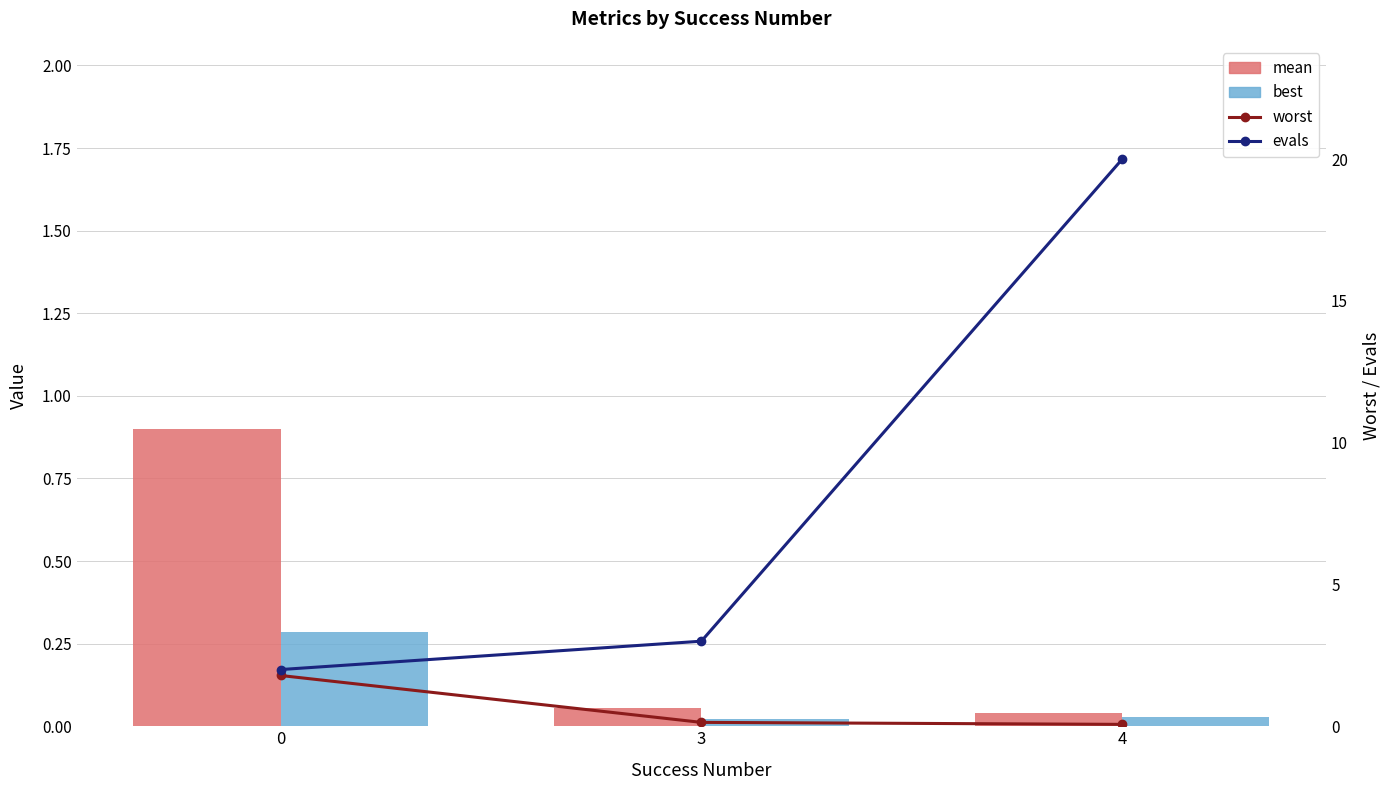

Does the chart contain stacked bars?

No